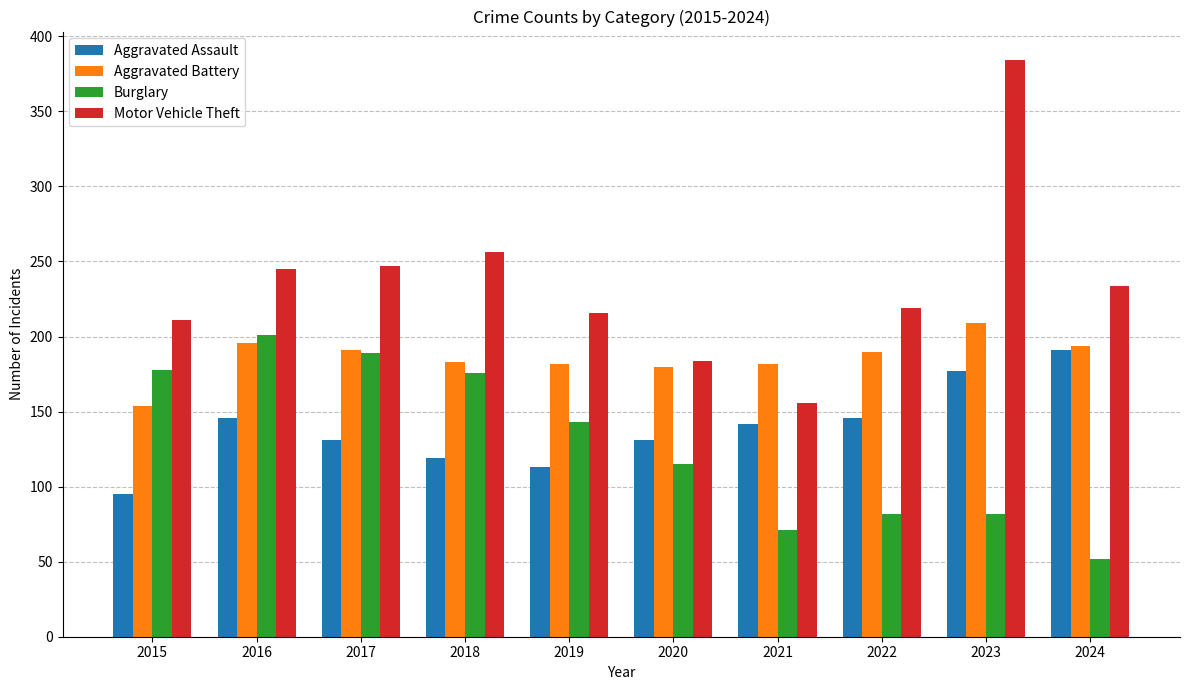

What value does the Aggravated Assault series have at 2019, to the nearest 5?

115